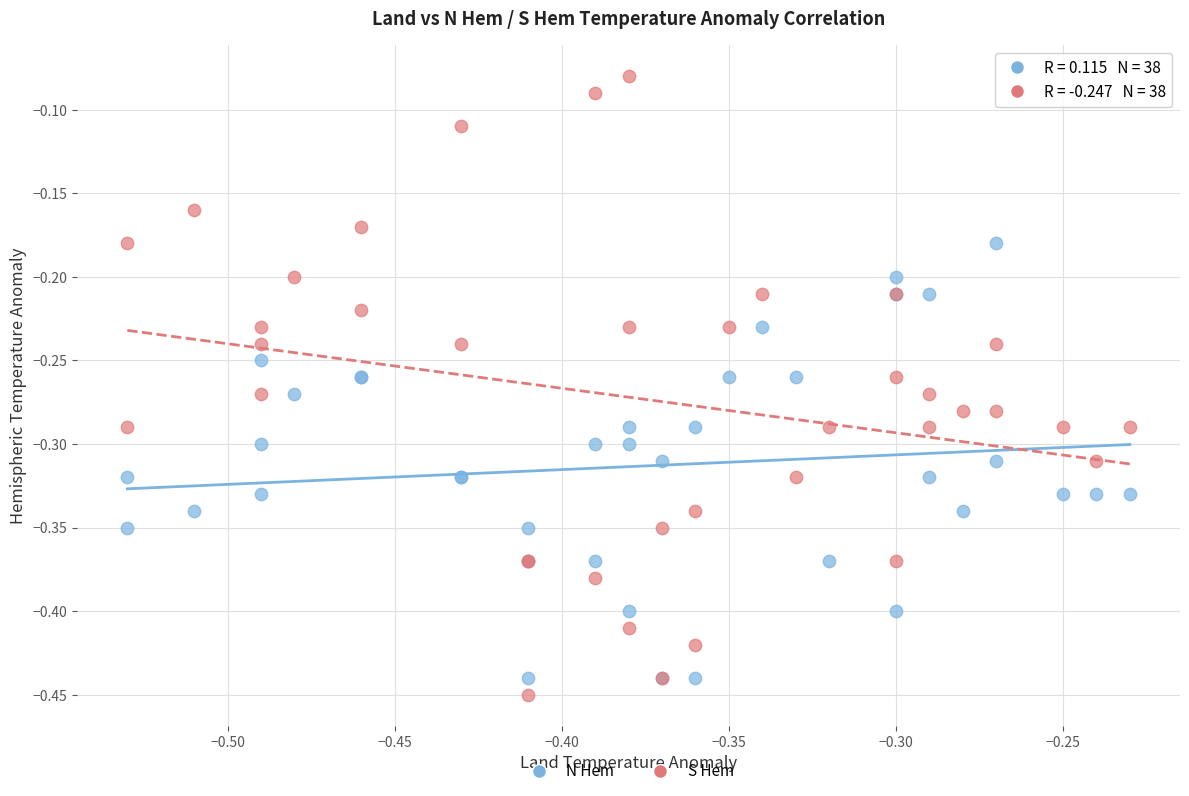

Which series has the largest Y range (max minus min)?

S Hem